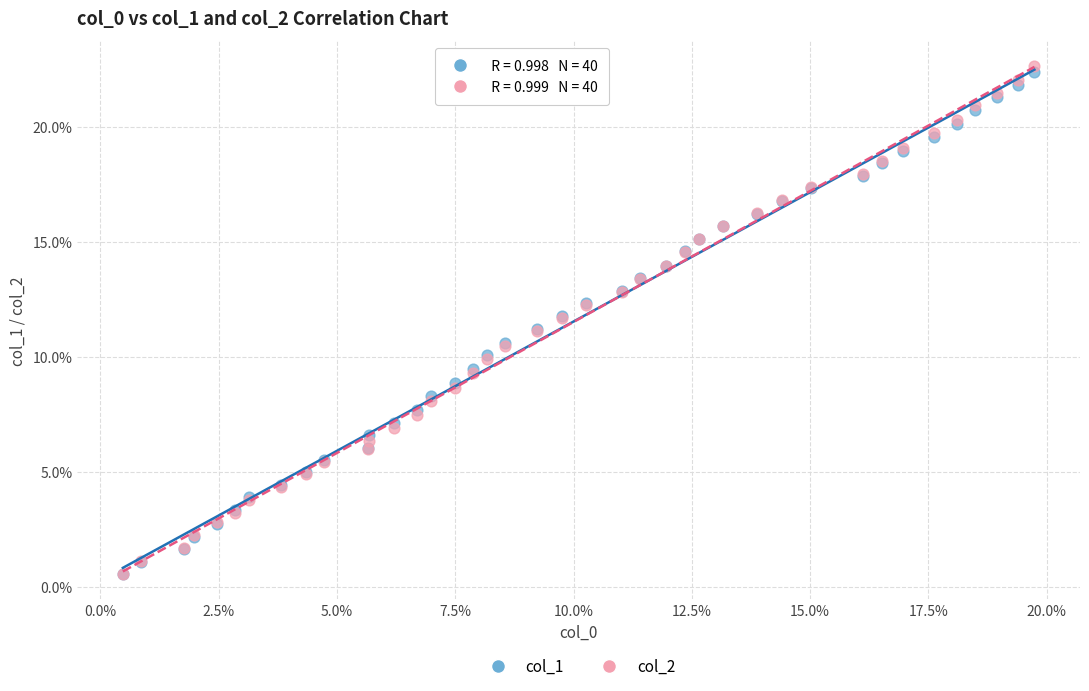

What are all the series names shown in the legend?

col_1, col_2